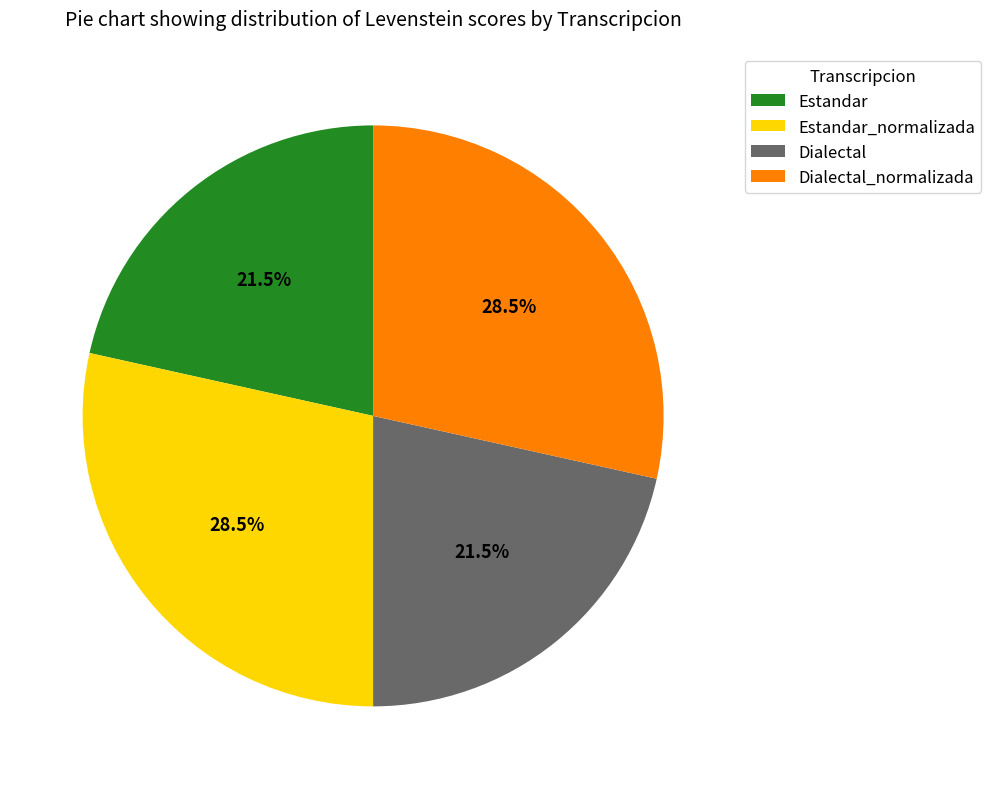

What percentage do Dialectal and Estandar_normalizada together represent?

50.0%